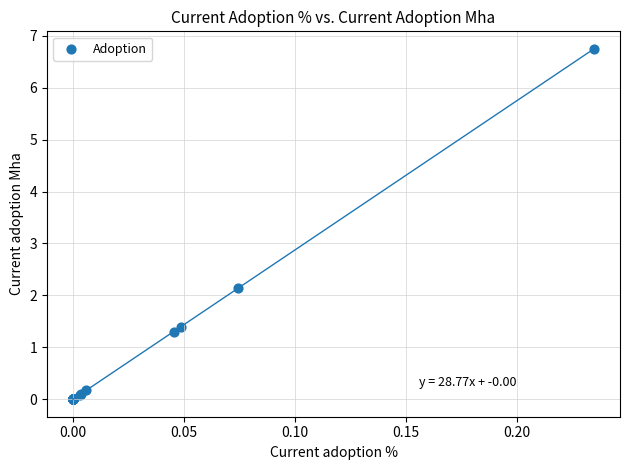

What Y value in the scatter plot is closest to 3?

2.1